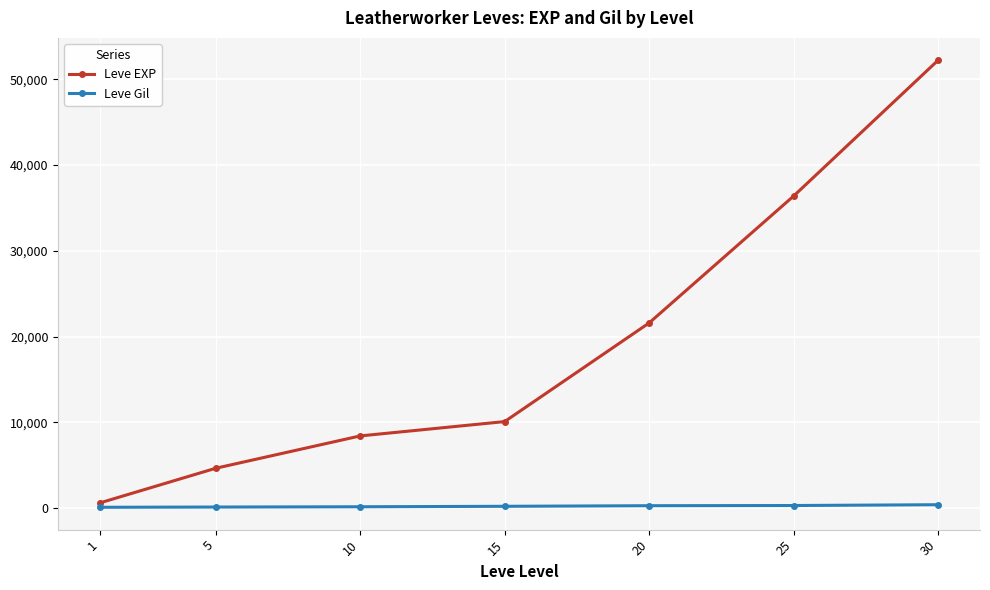

True or false: Leve Gil and Leve EXP cross at least once.

False